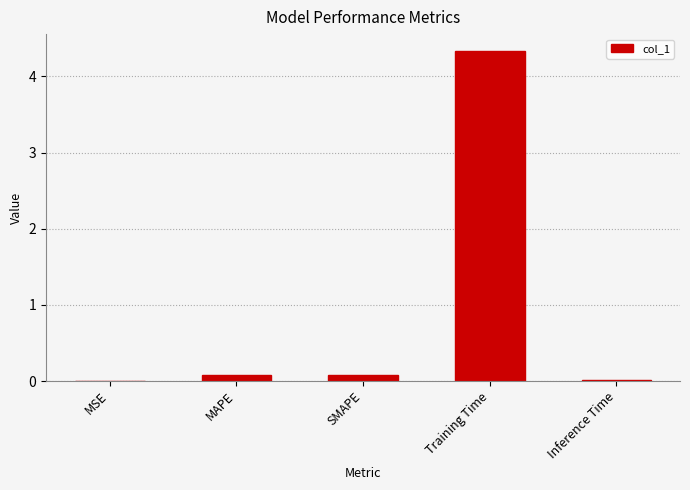

Which has a higher value, MAPE or Inference Time?

MAPE